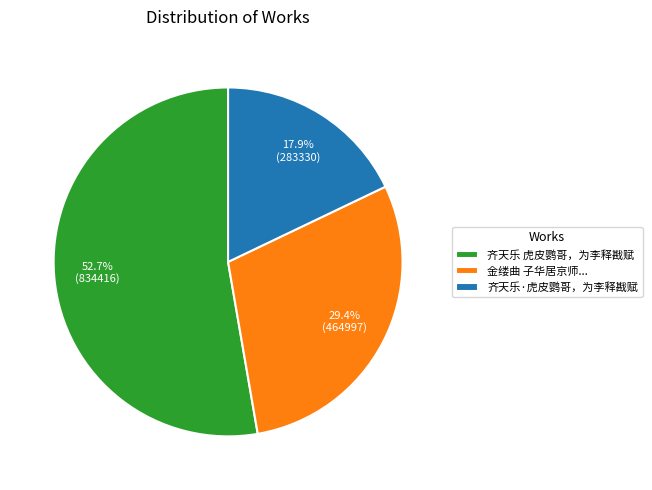

Count the number of slices in the pie.

3